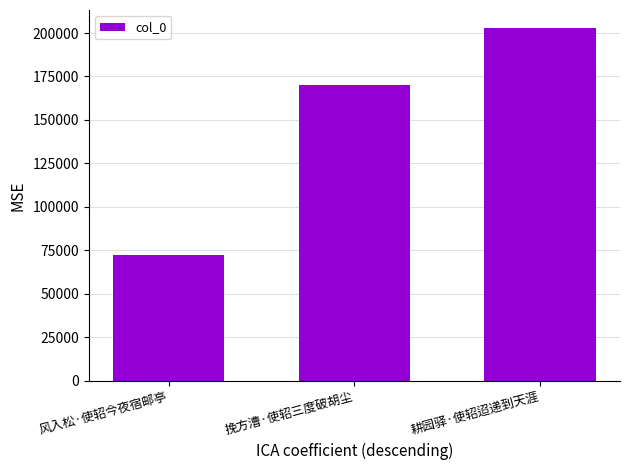

What is the difference between the values at 风入松·使轺今夜宿邮亭 and 耕园驿·使轺迢递到天涯?

130652